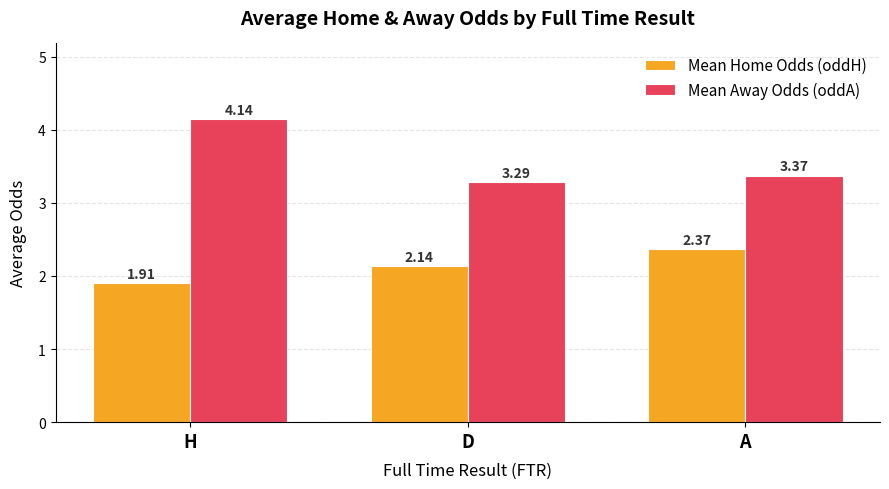

What is the label of the 1st bar from the right?

A